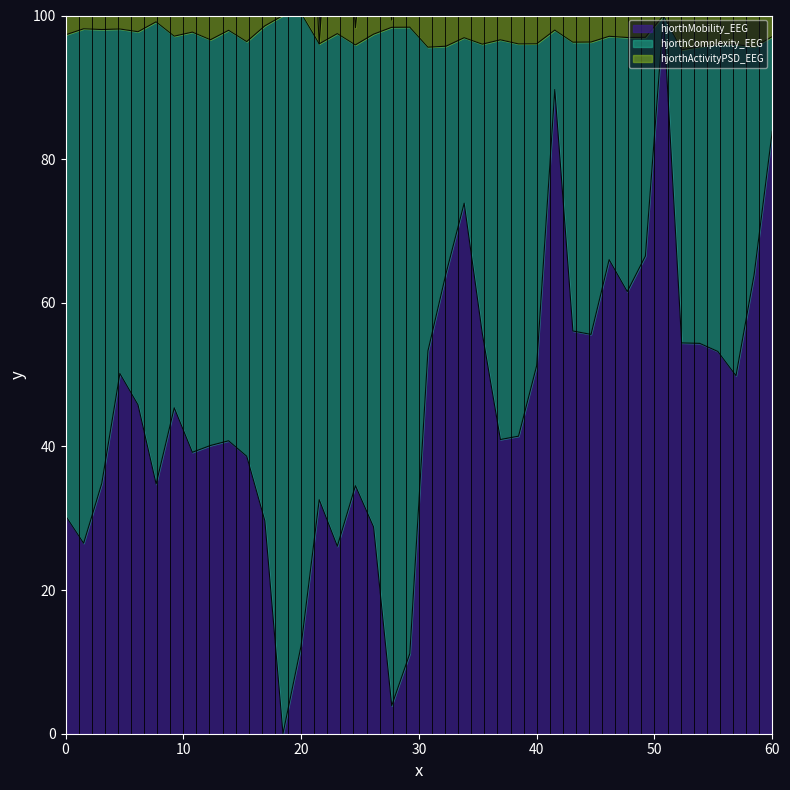

Which has a higher value, 54 or 38?

54